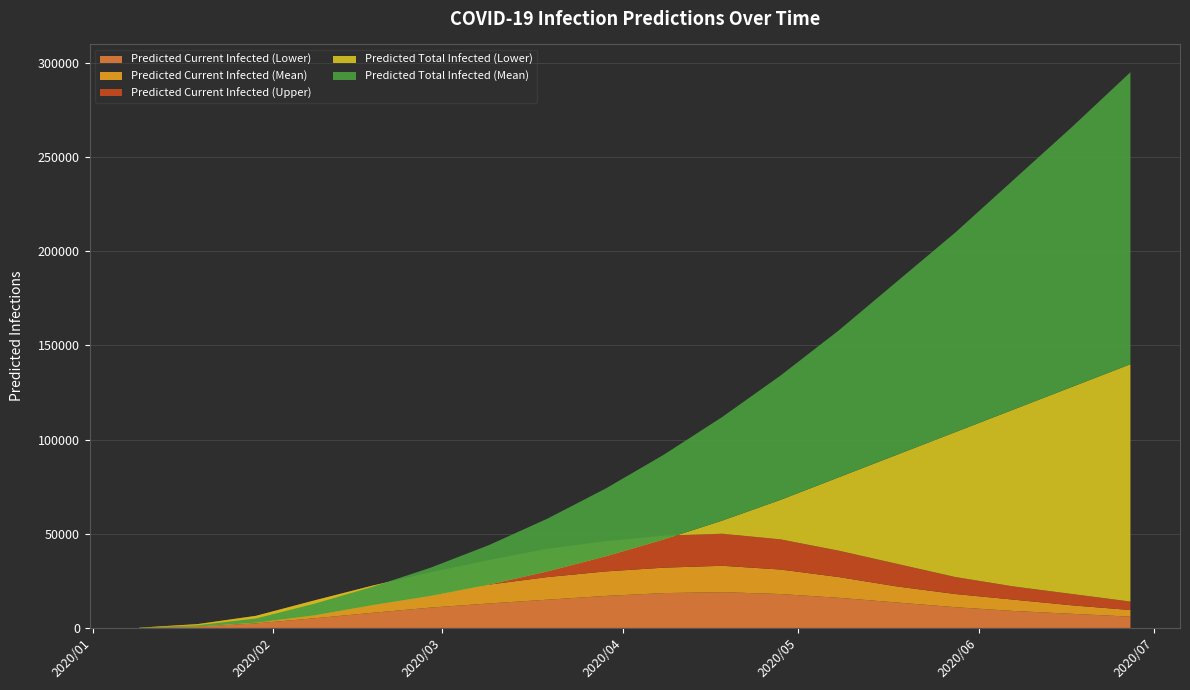

Reading left to right, extract all data points from this chart.

Predicted Current Infected (Lower): 2020-01-09=56	2020-01-19=753	2020-01-29=2412	2020-02-08=5114	2020-02-18=8038	2020-02-28=10800	2020-03-09=13000	2020-03-19=15000	2020-03-29=17000	2020-04-08=18500	2020-04-18=19000	2020-04-28=18000	2020-05-08=16000	2020-05-18=13500	2020-05-28=11000	2020-06-07=9000	2020-06-17=7500	2020-06-27=6000
Predicted Current Infected (Mean): 2020-01-09=106	2020-01-19=1415	2020-01-29=4365	2020-02-08=9601	2020-02-18=14500	2020-02-28=19000	2020-03-09=23000	2020-03-19=27000	2020-03-29=30000	2020-04-08=32000	2020-04-18=33000	2020-04-28=31000	2020-05-08=27000	2020-05-18=22000	2020-05-28=18000	2020-06-07=15000	2020-06-17=12000	2020-06-27=9500
Predicted Current Infected (Upper): 2020-01-09=153	2020-01-19=2034	2020-01-29=6414	2020-02-08=14573	2020-02-18=22470	2020-02-28=29500	2020-03-09=36000	2020-03-19=42000	2020-03-29=46000	2020-04-08=49000	2020-04-18=50000	2020-04-28=47000	2020-05-08=41000	2020-05-18=34000	2020-05-28=27000	2020-06-07=22000	2020-06-17=18000	2020-06-27=14000
Predicted Total Infected (Lower): 2020-01-09=56	2020-01-19=753	2020-01-29=2748	2020-02-08=6654	2020-02-18=12086	2020-02-28=17000	2020-03-09=23000	2020-03-19=30000	2020-03-29=38000	2020-04-08=47000	2020-04-18=57000	2020-04-28=68000	2020-05-08=80000	2020-05-18=92000	2020-05-28=104000	2020-06-07=116000	2020-06-17=128000	2020-06-27=140000
Predicted Total Infected (Mean): 2020-01-09=106	2020-01-19=1415	2020-01-29=5003	2020-02-08=12818	2020-02-18=21819	2020-02-28=32000	2020-03-09=44000	2020-03-19=58000	2020-03-29=74000	2020-04-08=92000	2020-04-18=112000	2020-04-28=134000	2020-05-08=158000	2020-05-18=184000	2020-05-28=210000	2020-06-07=238000	2020-06-17=266000	2020-06-27=295000